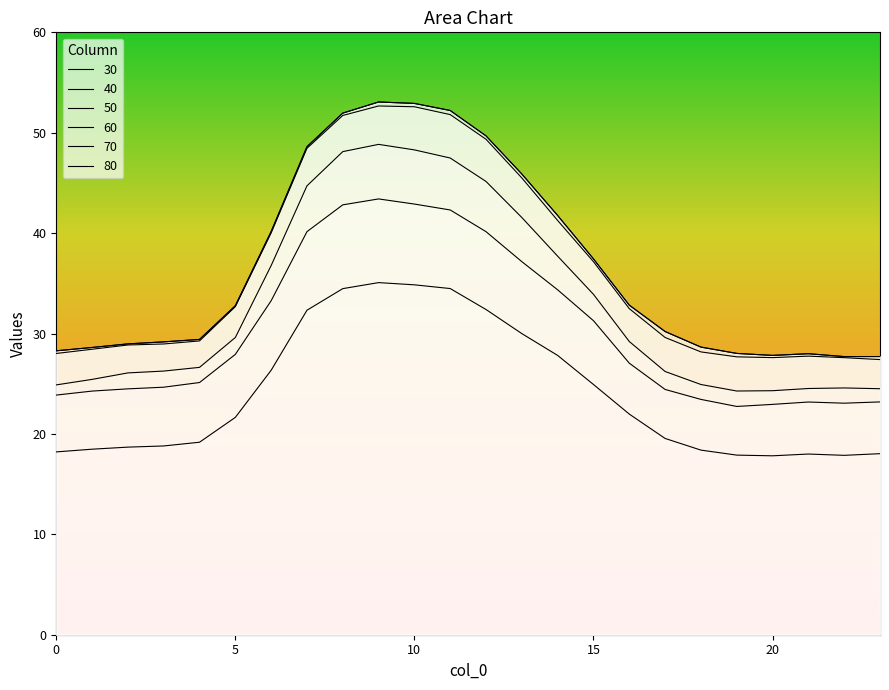

What is the difference between the second highest and second lowest values in the 60 series?

25.0